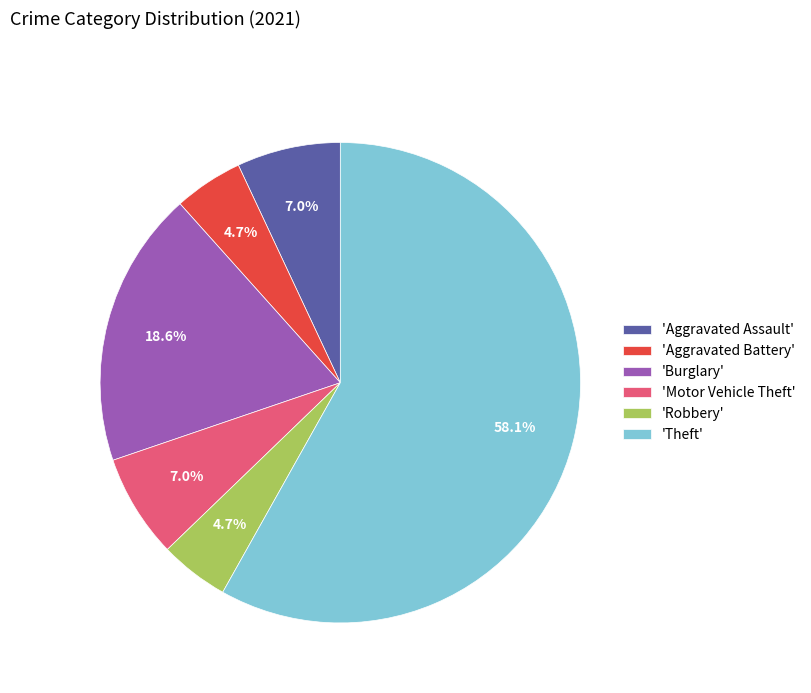

What portion of the pie excludes 'Aggravated Assault'?

93.0%